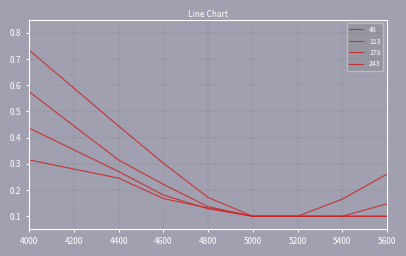

How many lines are shown in the chart?

4